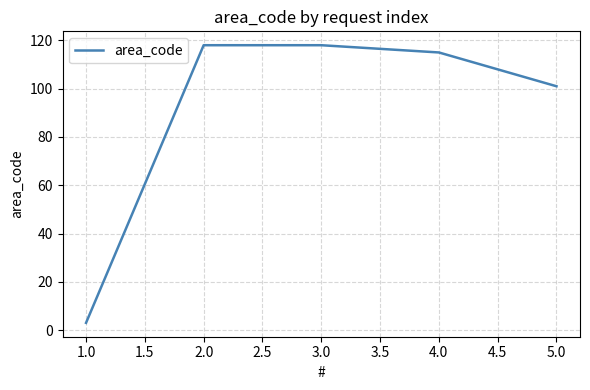

What is the sum of all values?

455